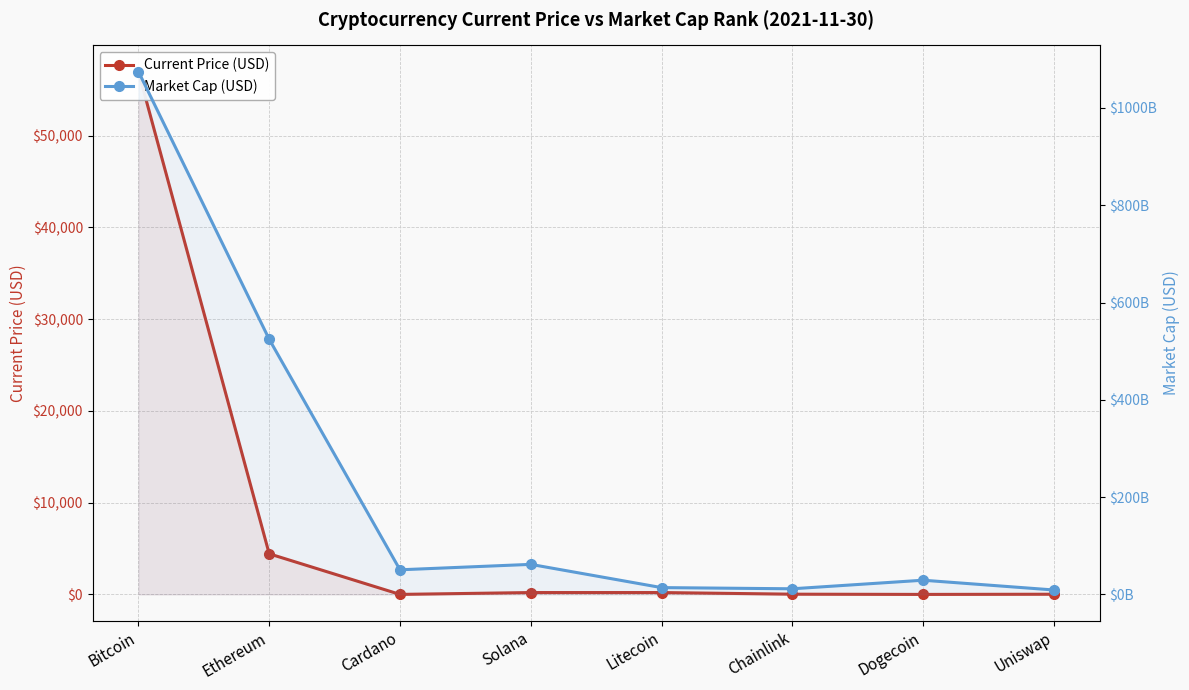

Which series has the largest total across all categories?

Market Cap (USD)